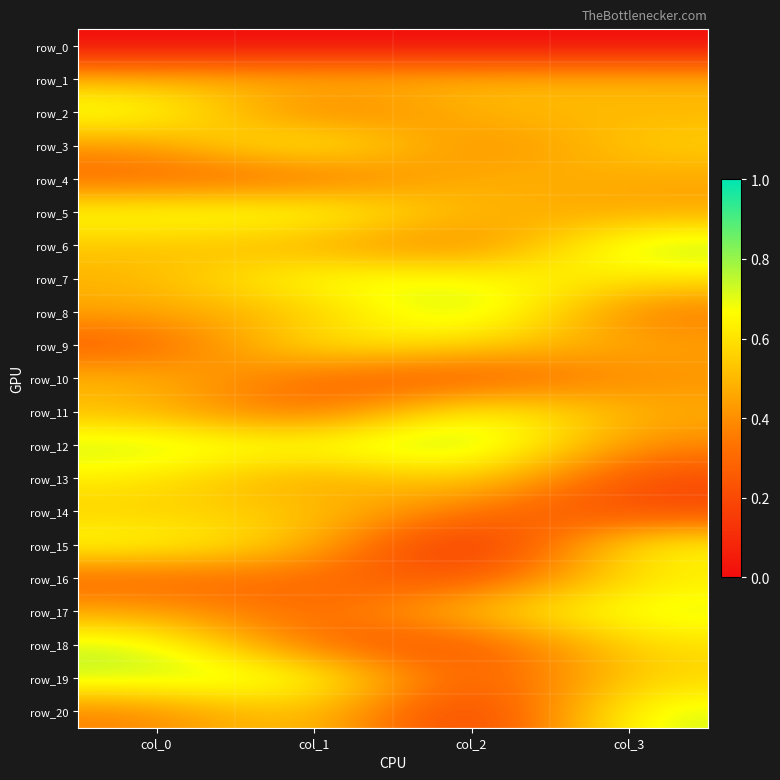

What is the sum of all row_7 values?

2.5